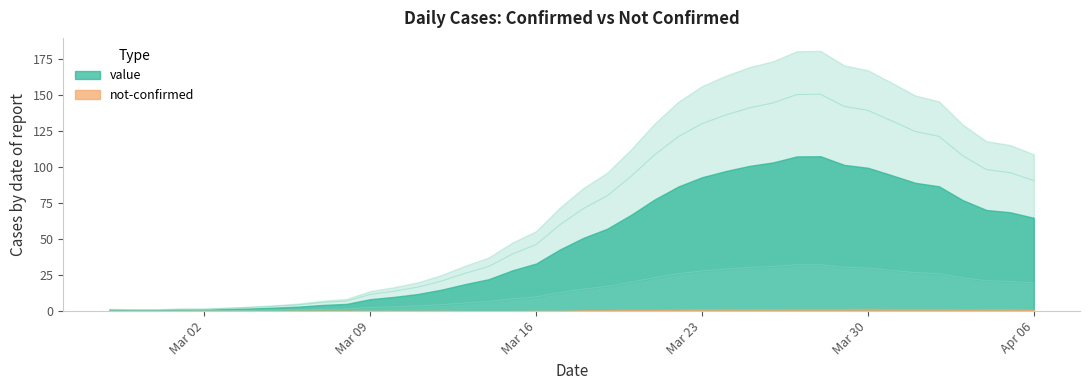

What is the label of the 28th point from the right?

2020-03-10